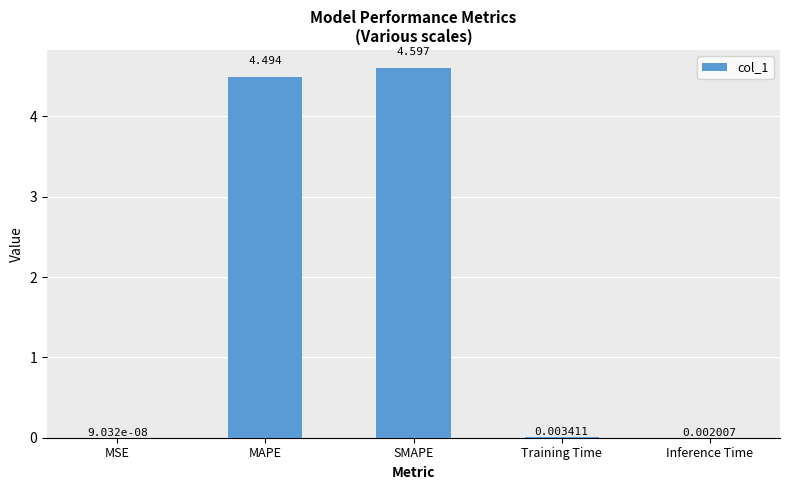

Which label corresponds to the largest value in the chart?

SMAPE